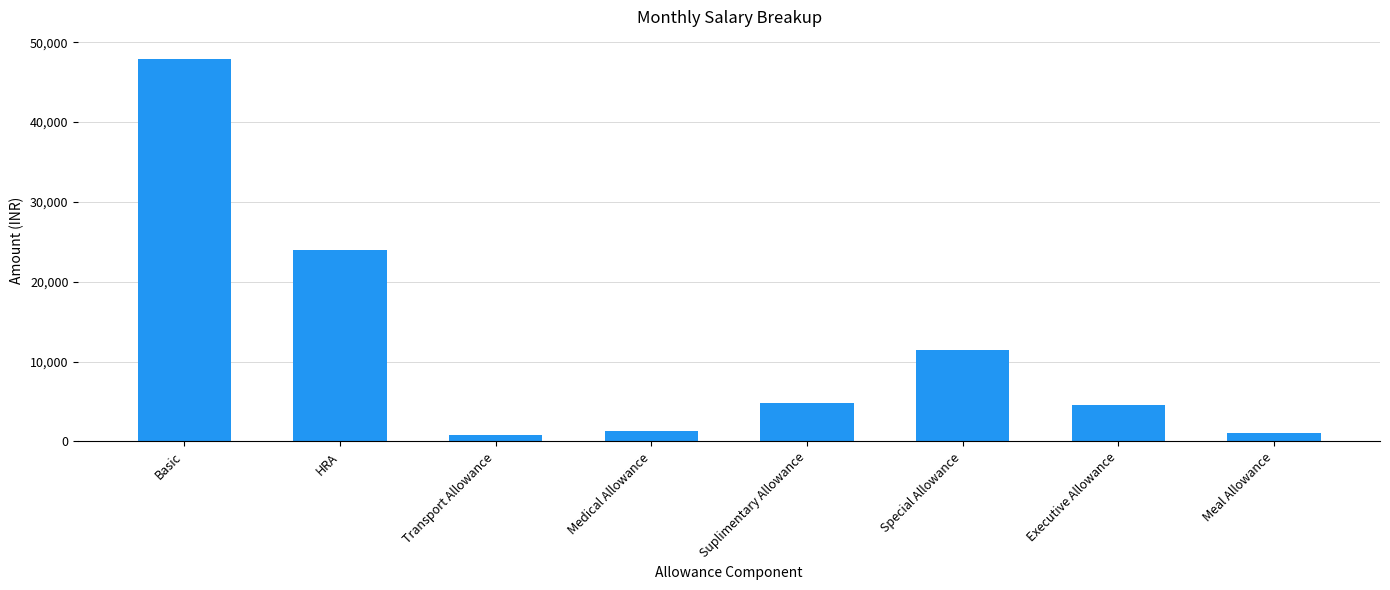

What is the difference between the values at Meal Allowance and Transport Allowance?

300.0